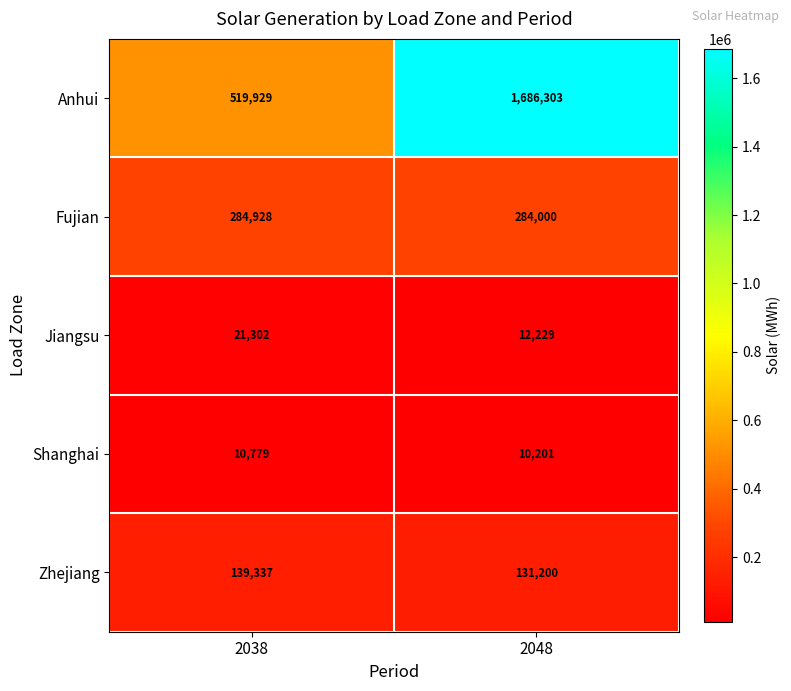

Read the Jiangsu value at 2038.

21302